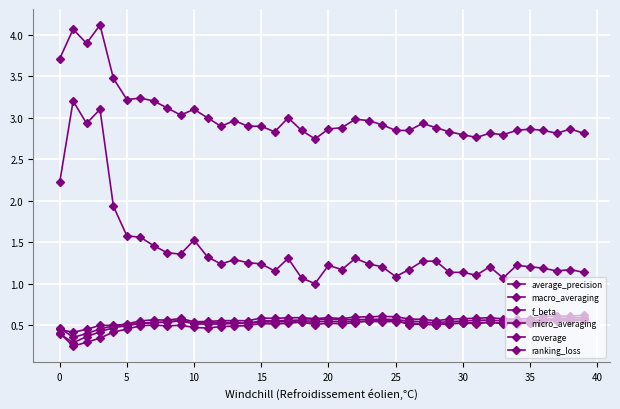

What is the label of the 10th point from the right?

30